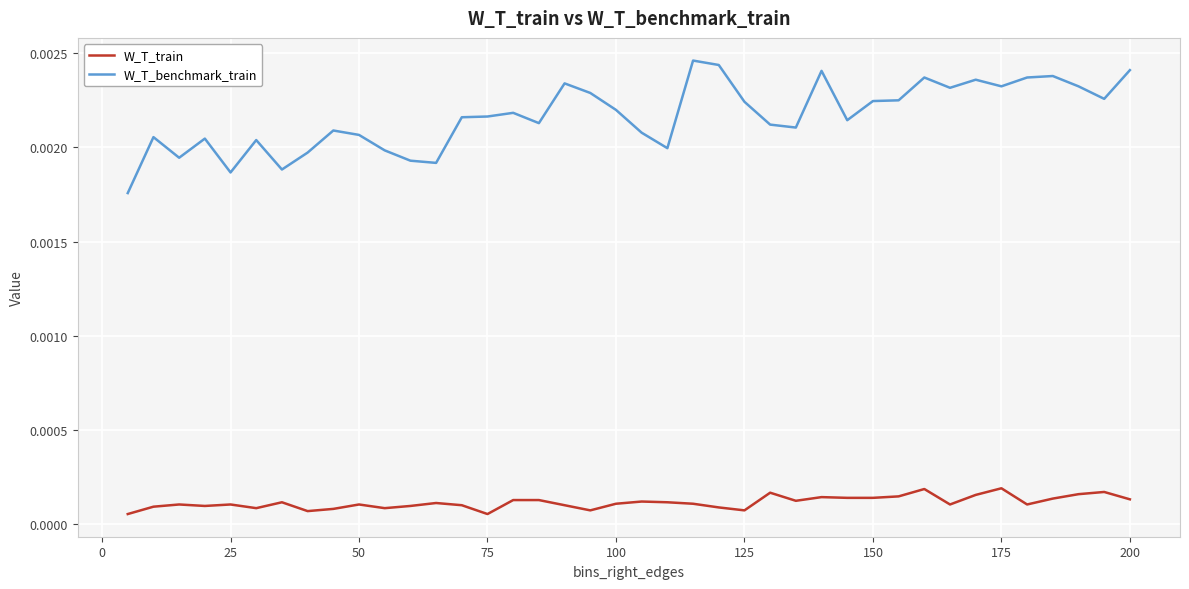

List the series in order of their overall mean, lowest first.

W_T_train, W_T_benchmark_train